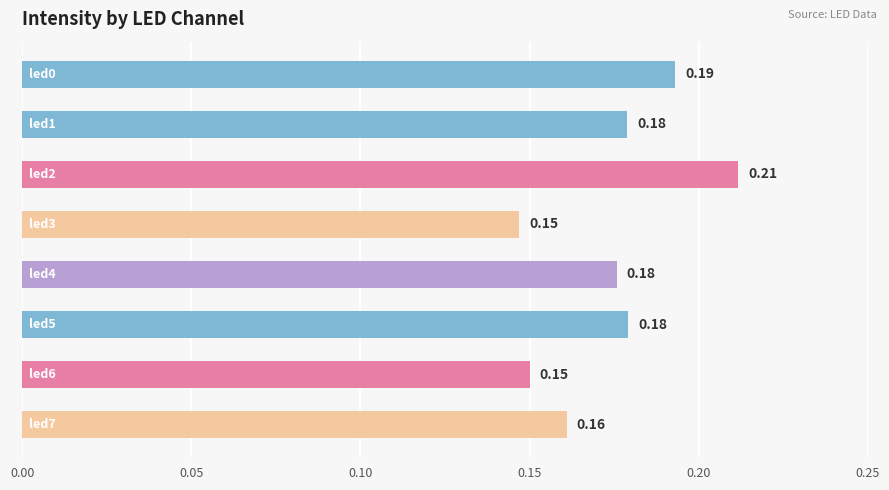

What is the sum of all values?

1.4